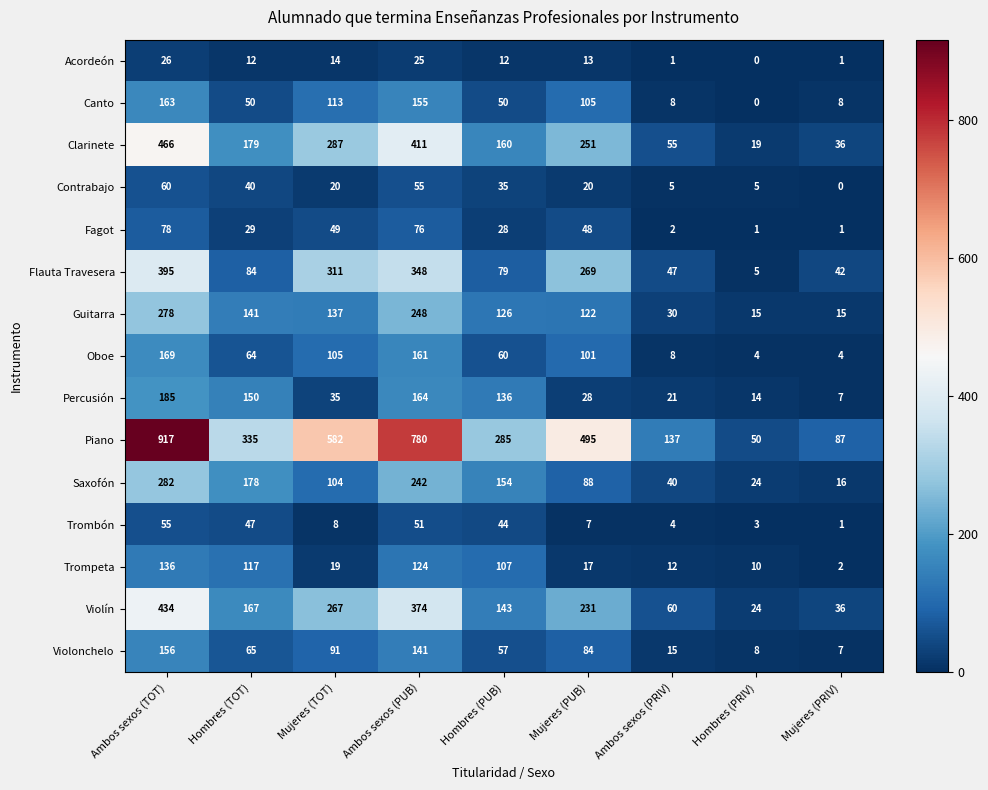

What is the total value across all series at Mujeres (PUB)?

1879